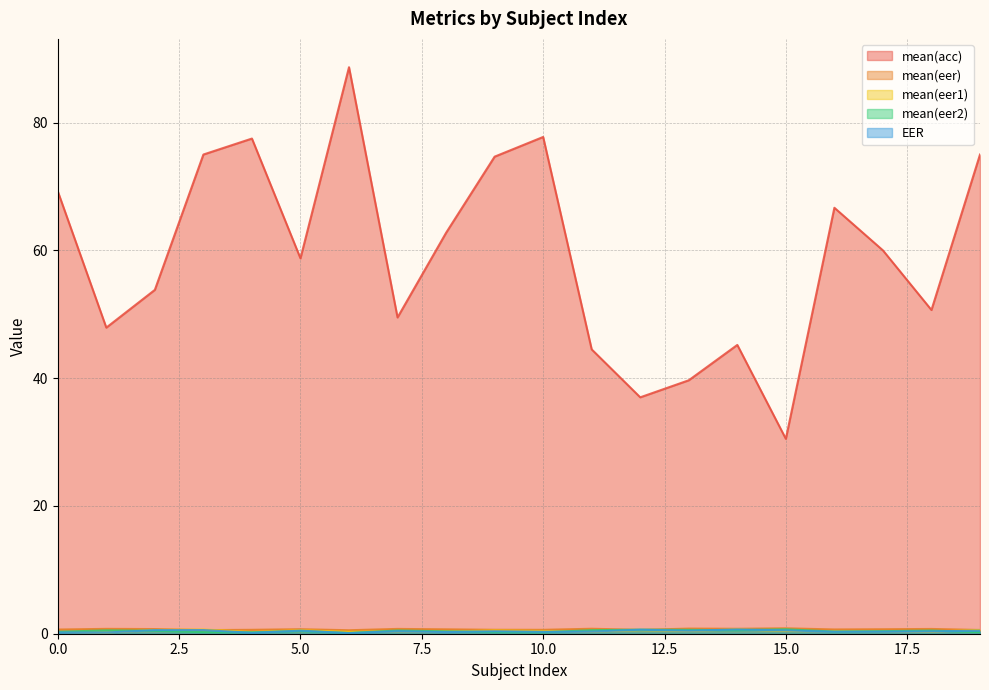

Is the value of EER at 8 greater than the value of mean(acc) at 0?

No